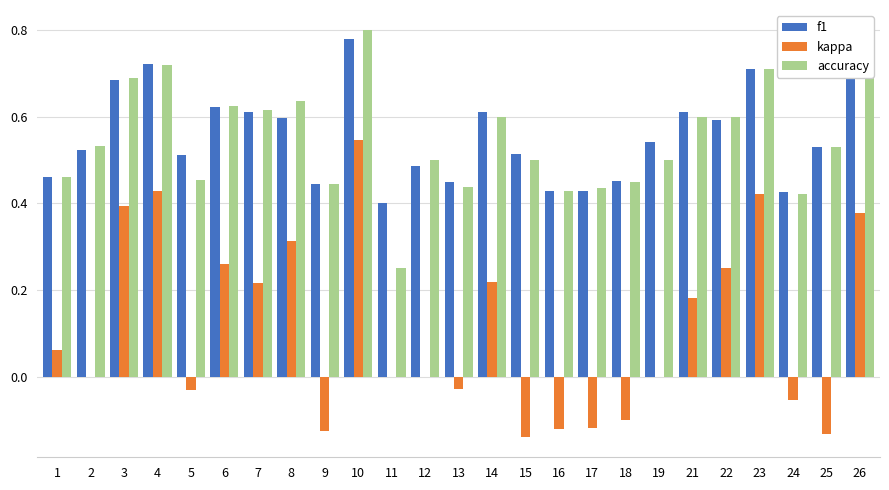

What are all the series names shown in the legend?

f1, kappa, accuracy